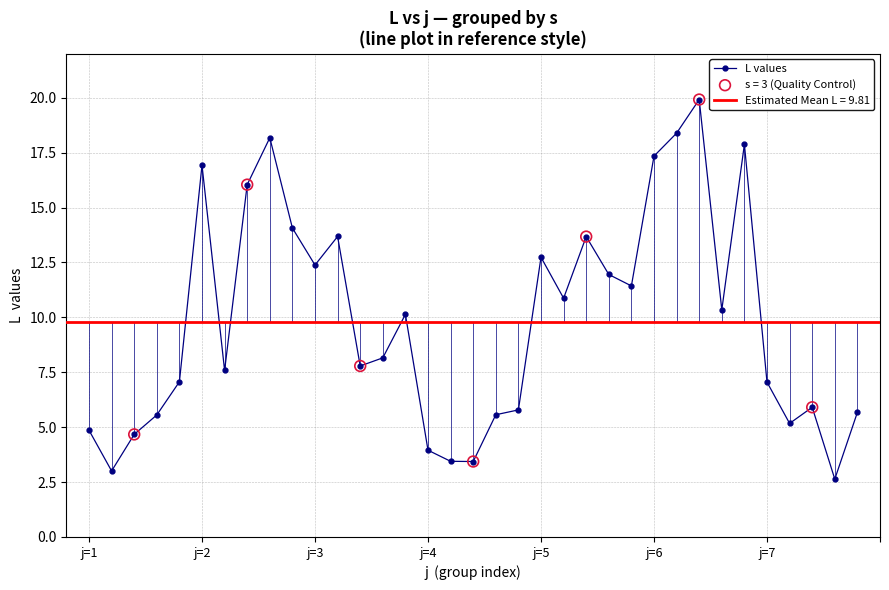

What is the change in value from 11 to 27?

+6.2